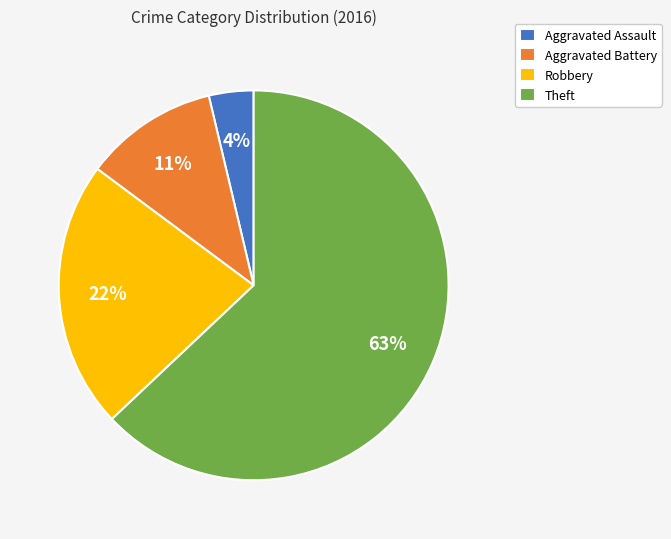

Which slice is the largest?

Theft